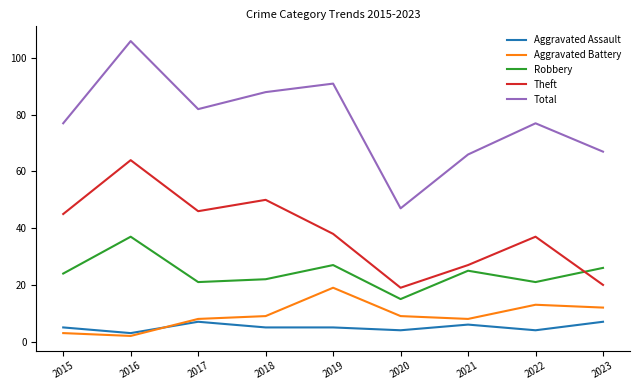

True or false: Robbery has a value of 22 at 2018.

True